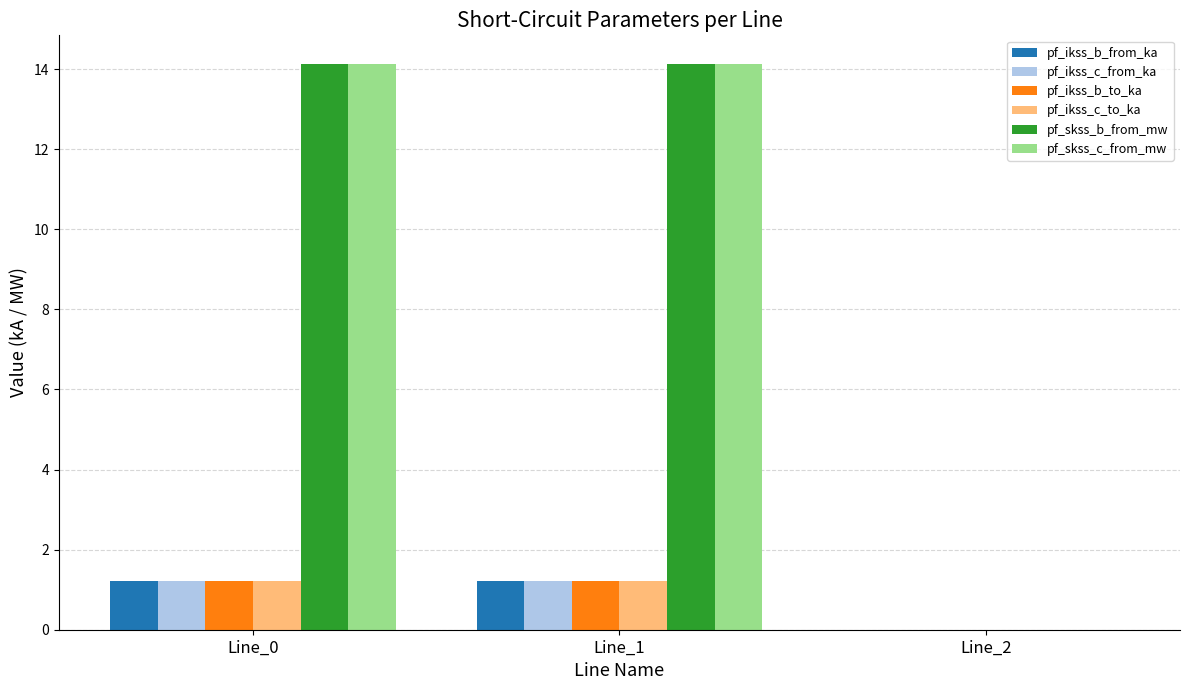

What is the total value across all series at Line_1?

33.2